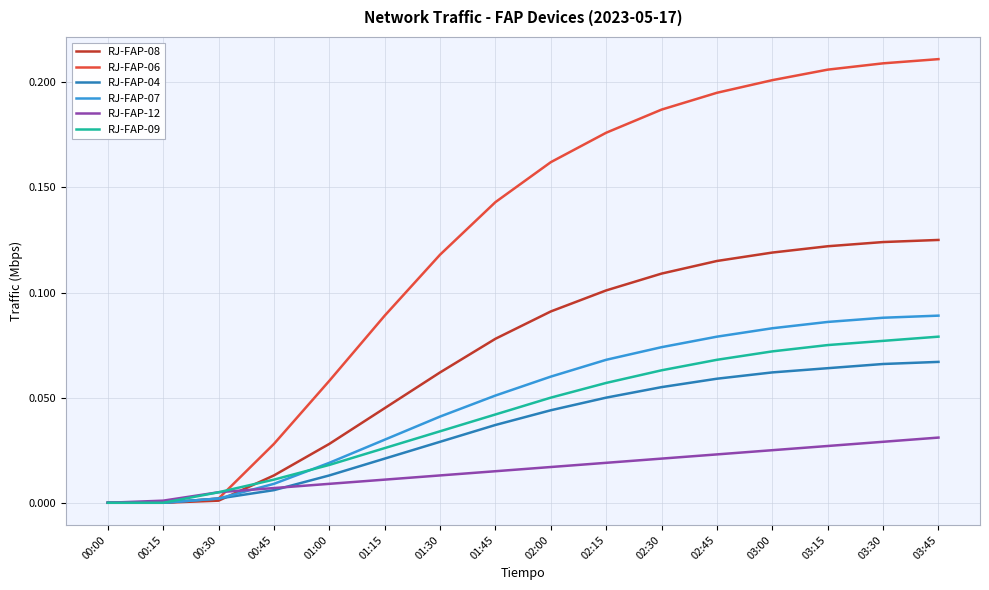

Between 01:30 and 03:45, which series saw the biggest shift?

RJ-FAP-06